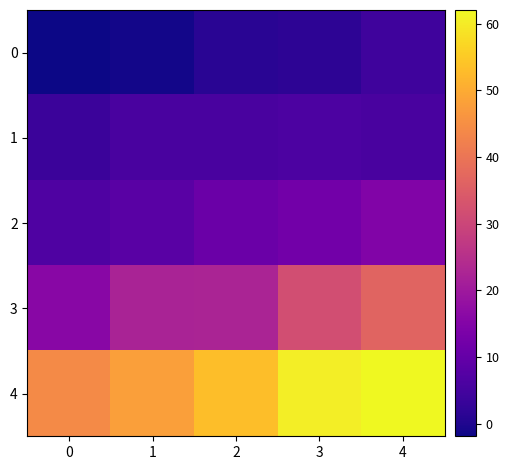

How many categories are shown in the chart?

5